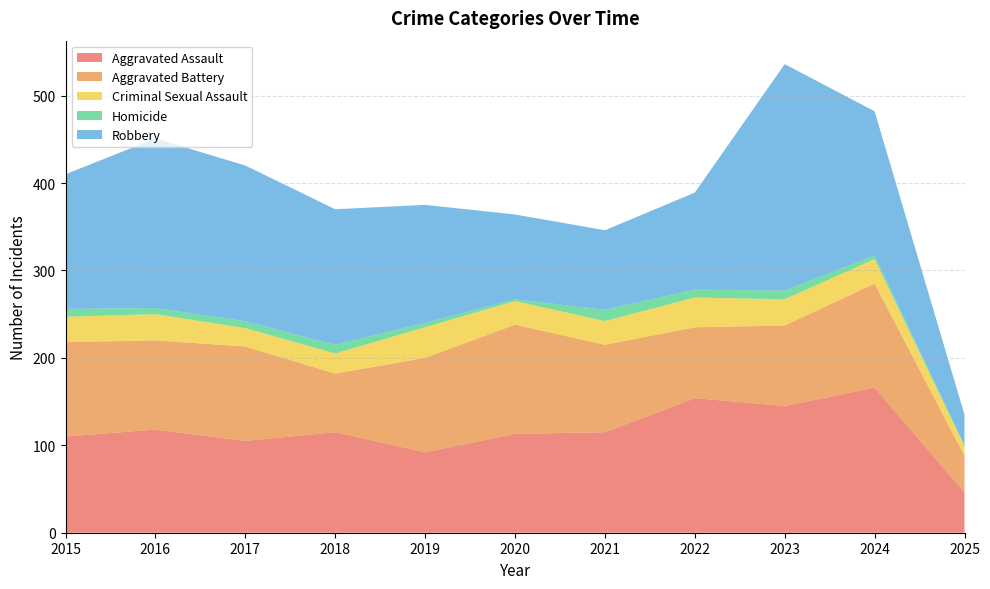

Reading left to right, transcribe all the data shown in this chart.

Aggravated Assault: 110	118	105	115	92	113	115	154	145	166	46
Aggravated Battery: 108	102	108	67	108	125	100	81	92	119	42
Criminal Sexual Assault: 29	30	21	23	35	27	27	34	30	28	11
Homicide: 9	7	8	10	5	2	13	9	10	4	1
Robbery: 154	194	178	155	135	97	91	111	259	165	35